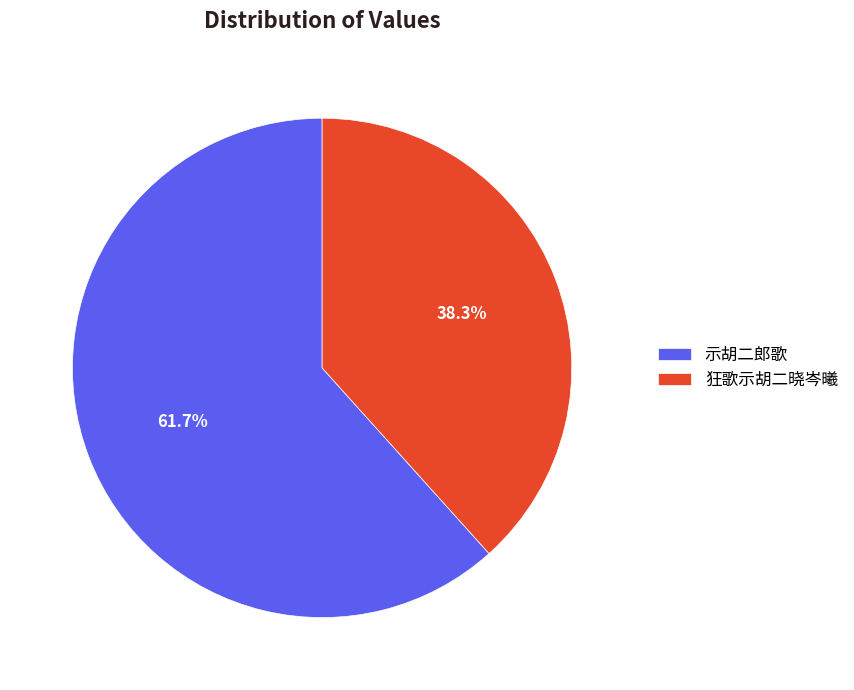

Combined, what portion of the pie is 狂歌示胡二晓岑曦 and 示胡二郎歌?

100.0%